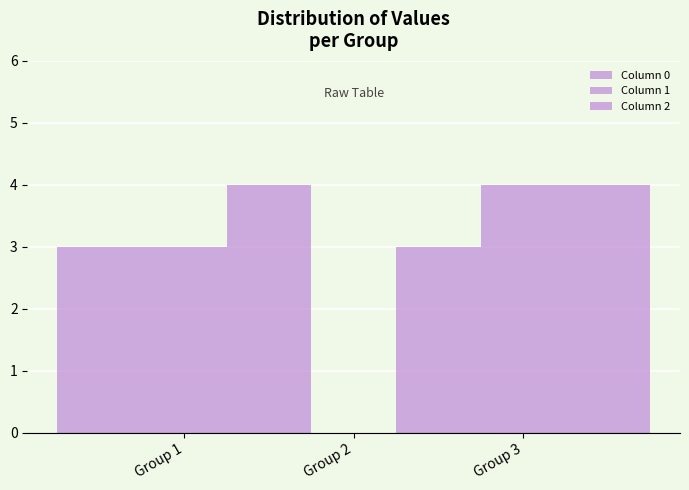

At Group 1, list the series in order from largest to smallest.

Column 0, Column 1, Column 2